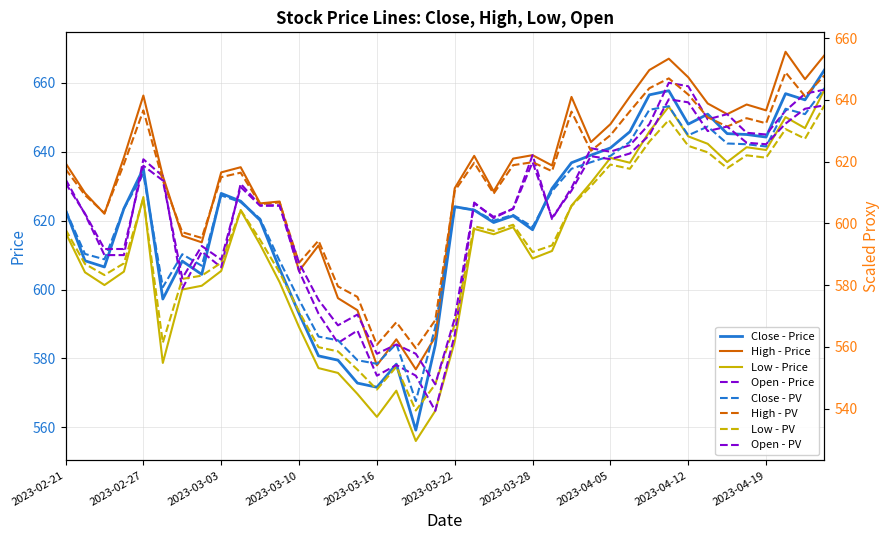

At which category is the sum across all series the highest?

2023-04-24